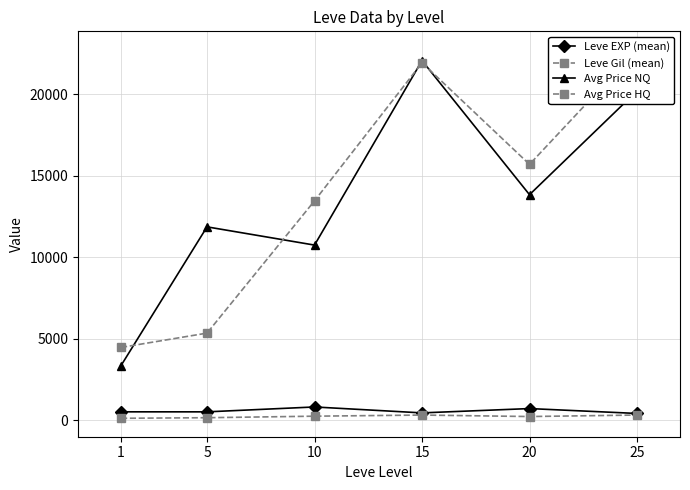

How many lines are shown in the chart?

4